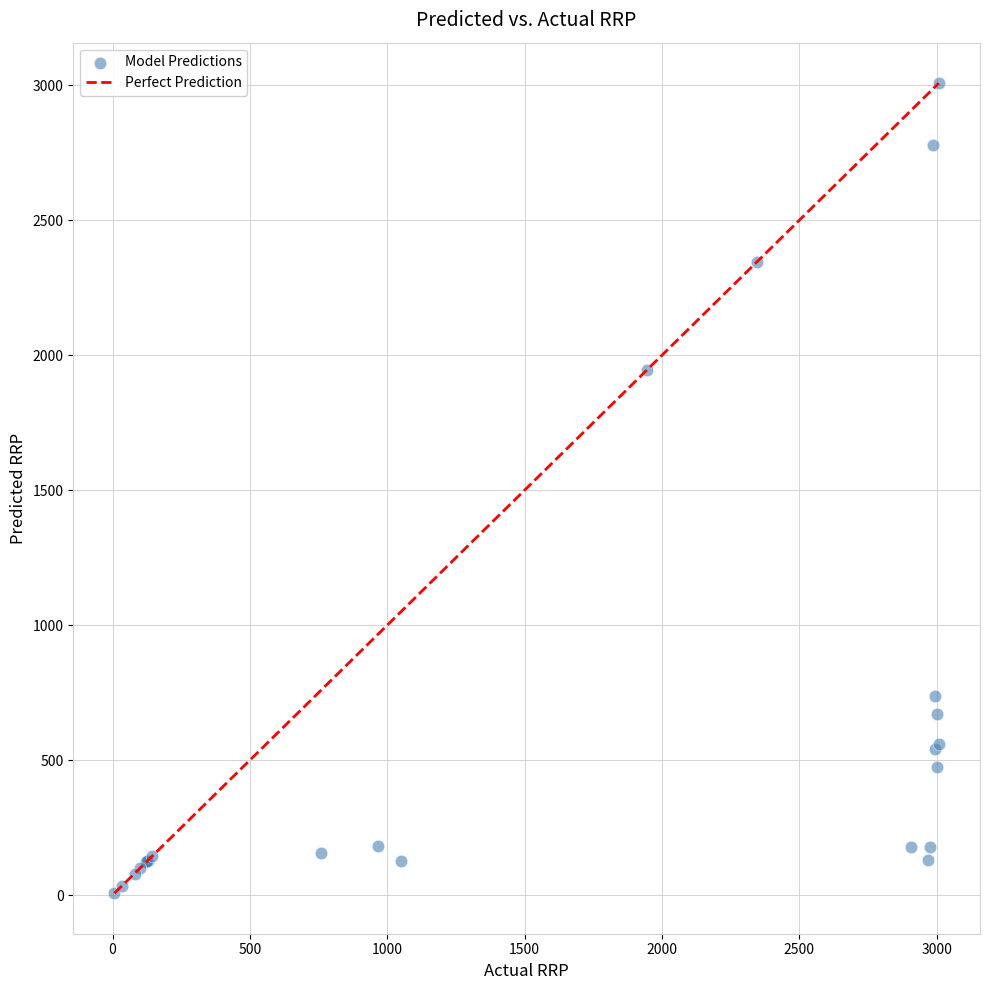

What Y value in the scatter plot is closest to 1507?

1944